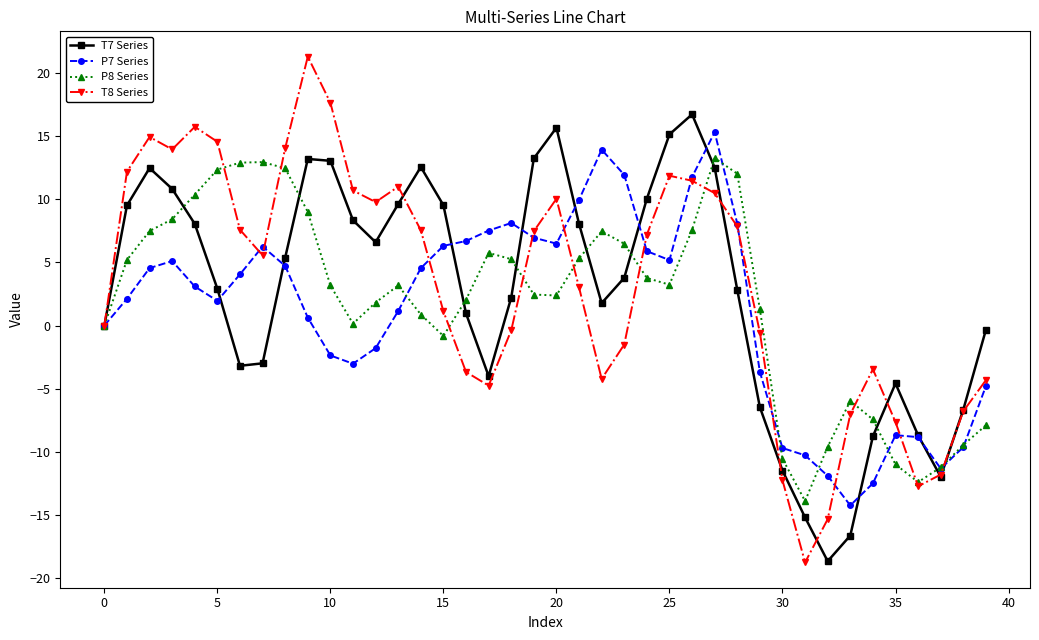

What is the value of the P7 Series point at the 19th from the left?

8.1